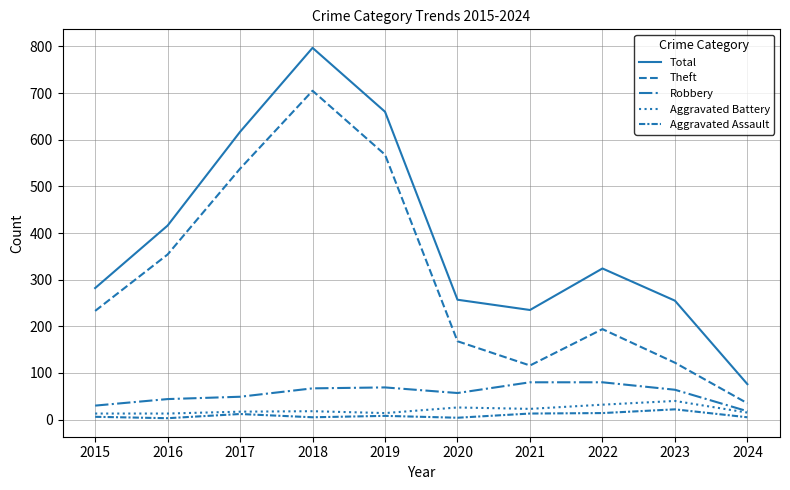

Reading left to right, list all the values displayed in this chart.

Total: 2015=282	2016=416	2017=617	2018=797	2019=660	2020=257	2021=235	2022=324	2023=255	2024=76
Theft: 2015=233	2016=354	2017=538	2018=705	2019=568	2020=168	2021=116	2022=194	2023=122	2024=35
Robbery: 2015=30	2016=44	2017=49	2018=67	2019=69	2020=57	2021=80	2022=80	2023=64	2024=18
Aggravated Battery: 2015=13	2016=13	2017=17	2018=18	2019=14	2020=26	2021=23	2022=32	2023=40	2024=15
Aggravated Assault: 2015=6	2016=3	2017=12	2018=5	2019=8	2020=4	2021=13	2022=14	2023=22	2024=5